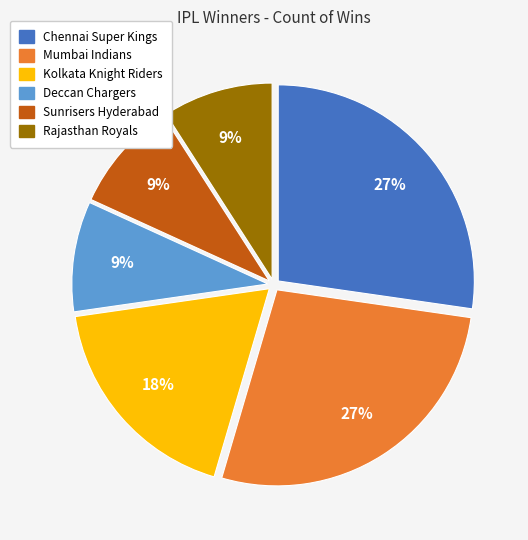

Does any single category account for the majority?

No